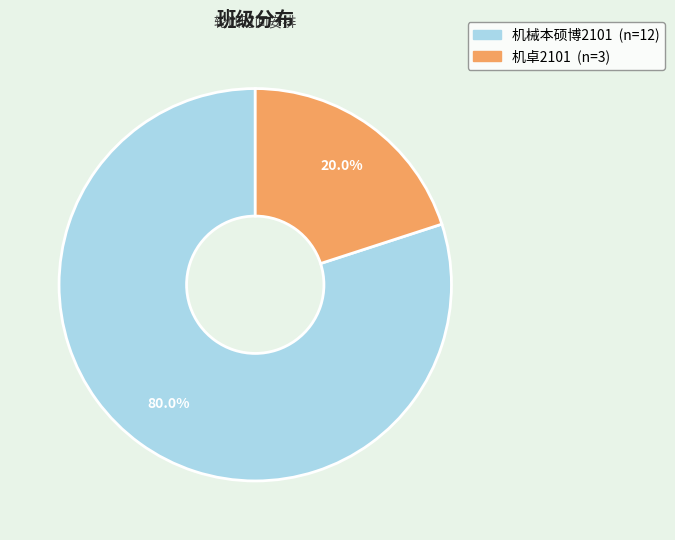

What is the largest slice in the pie chart?

机械本硕博2101